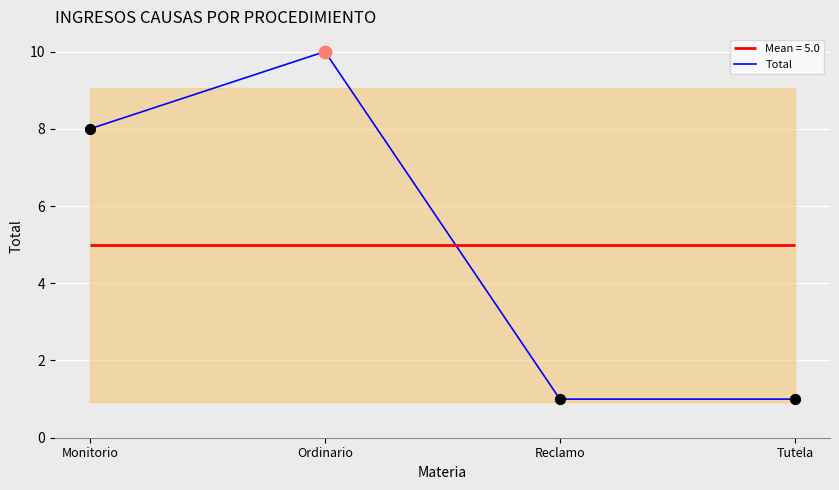

What is the ratio of the value at Monitorio to the value at Ordinario?

0.8